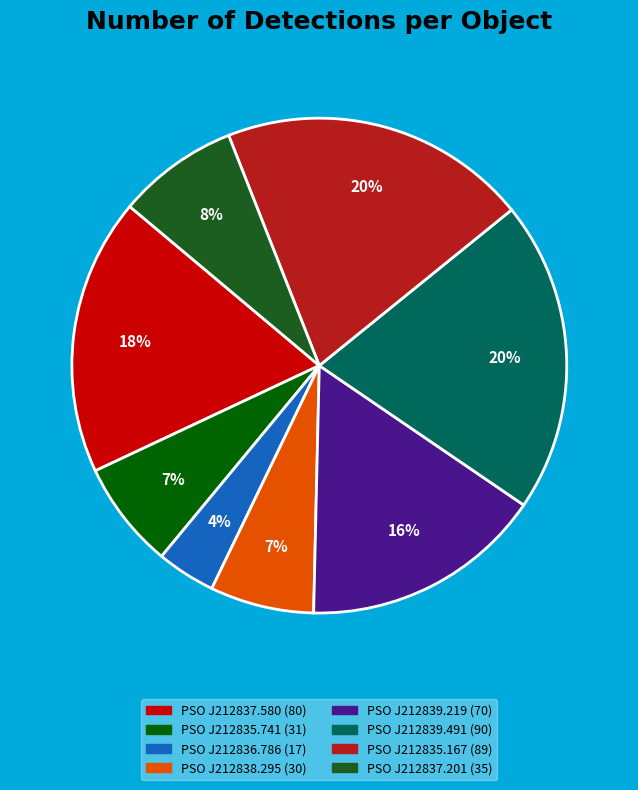

The PSO J212838.295 slice represents 7% of the pie. True or false?

True